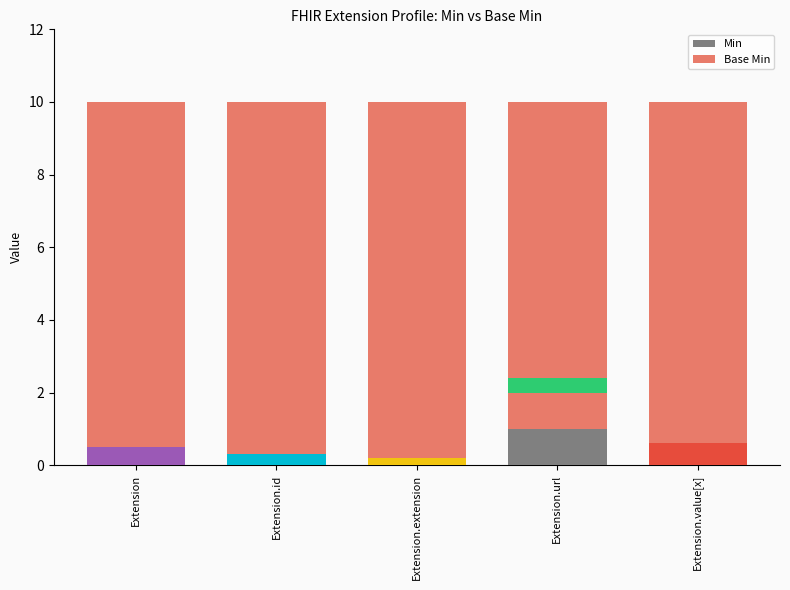

At which category is the sum across all series the highest?

Extension.url